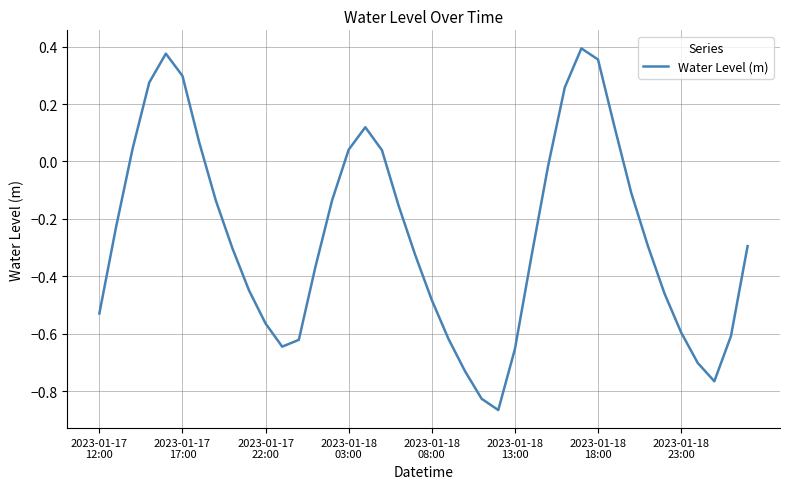

What is the difference between the maximum and minimum values?

1.3